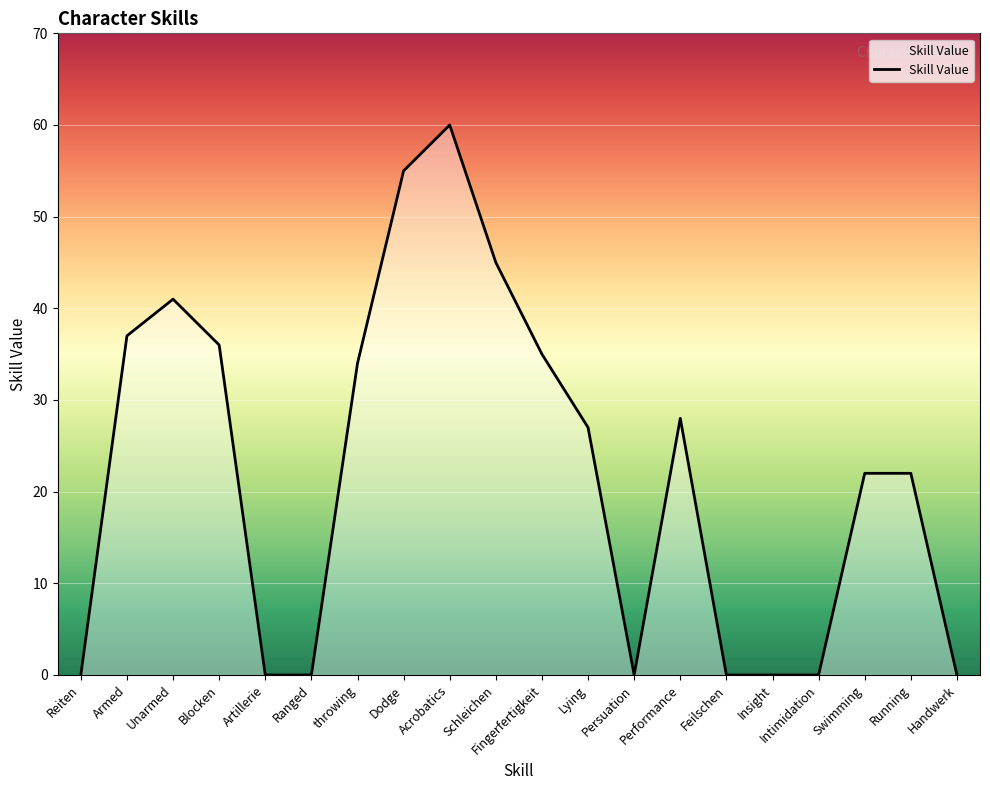

Reading left to right, what are all the values shown in this chart?

0	37	41	36	0	0	34	55	60	45	35	27	0	28	0	0	0	22	22	0